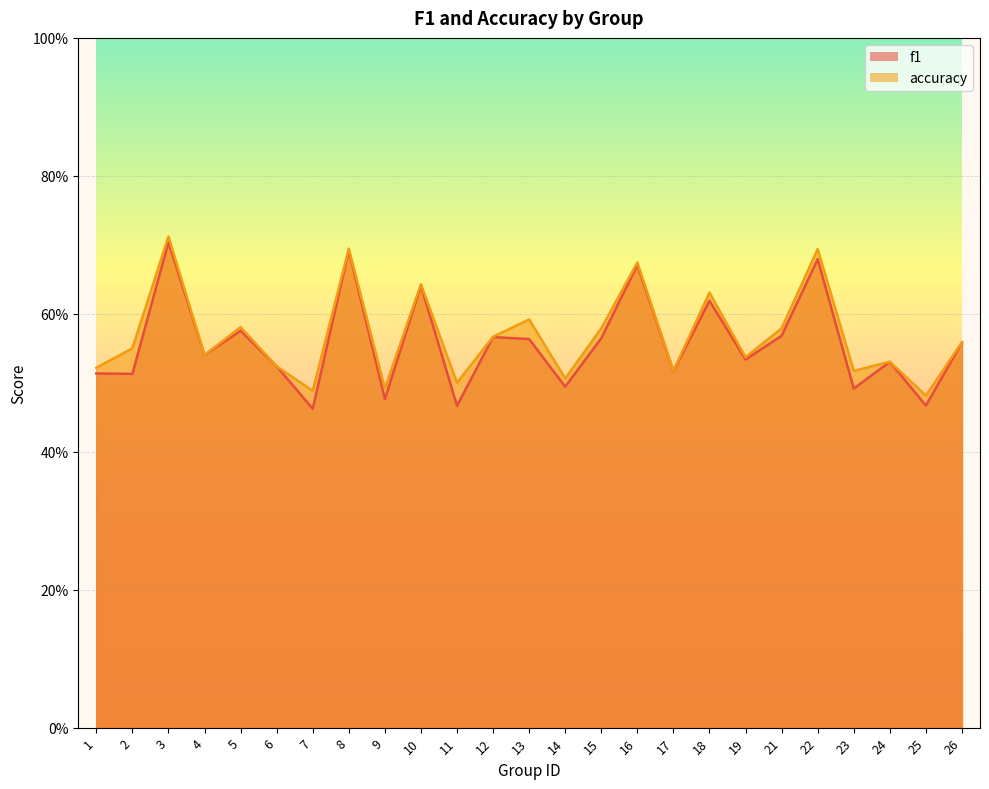

What are all the series names shown in the legend?

f1, accuracy